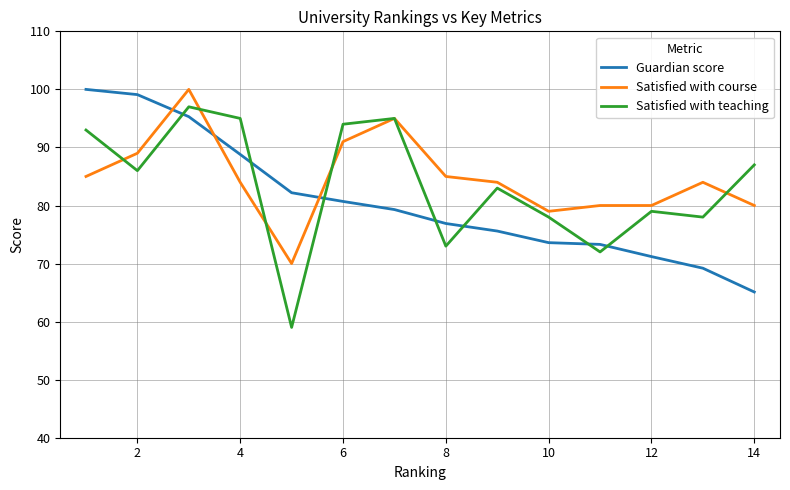

What is the lowest value of the Guardian score series?

65.1